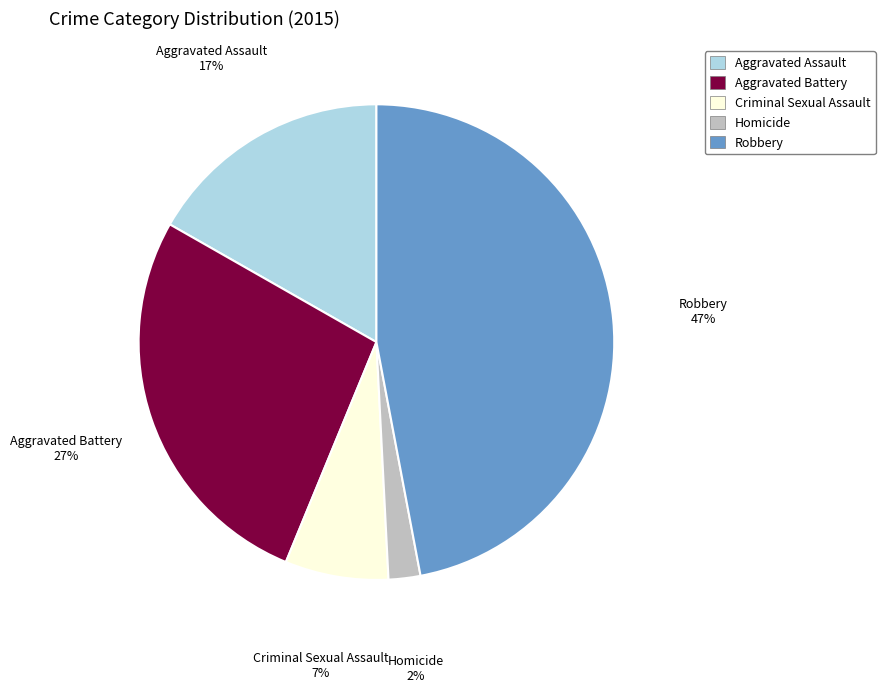

The Robbery slice represents 47% of the pie. True or false?

True